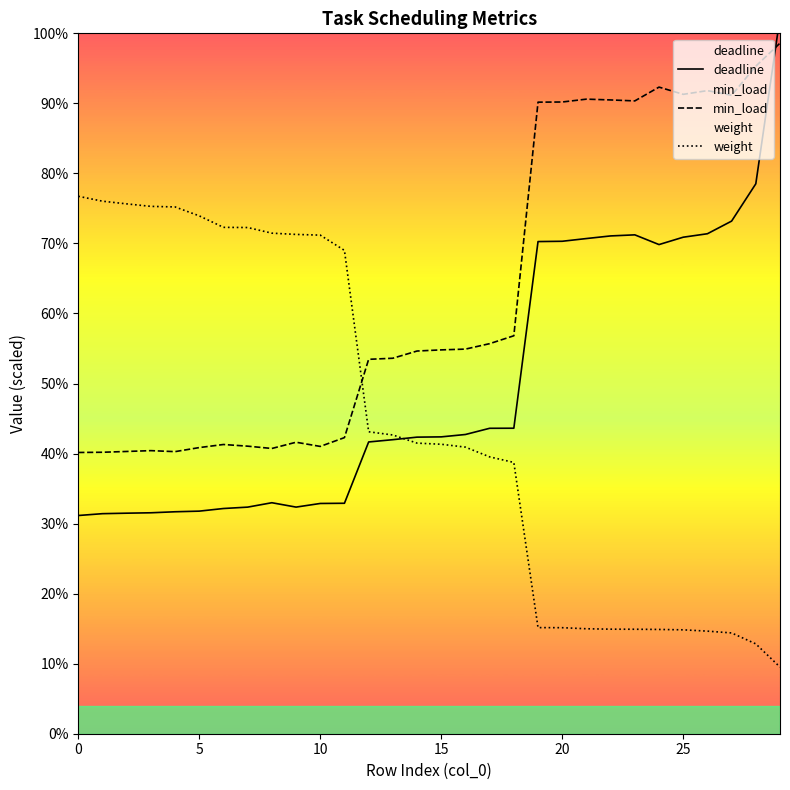

Does the chart have visible grid lines?

No